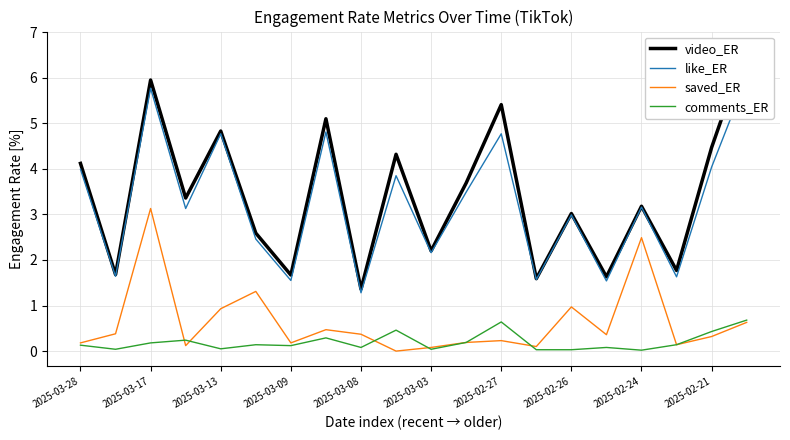

The value of video_ER at 15 is 1.6. True or false?

True